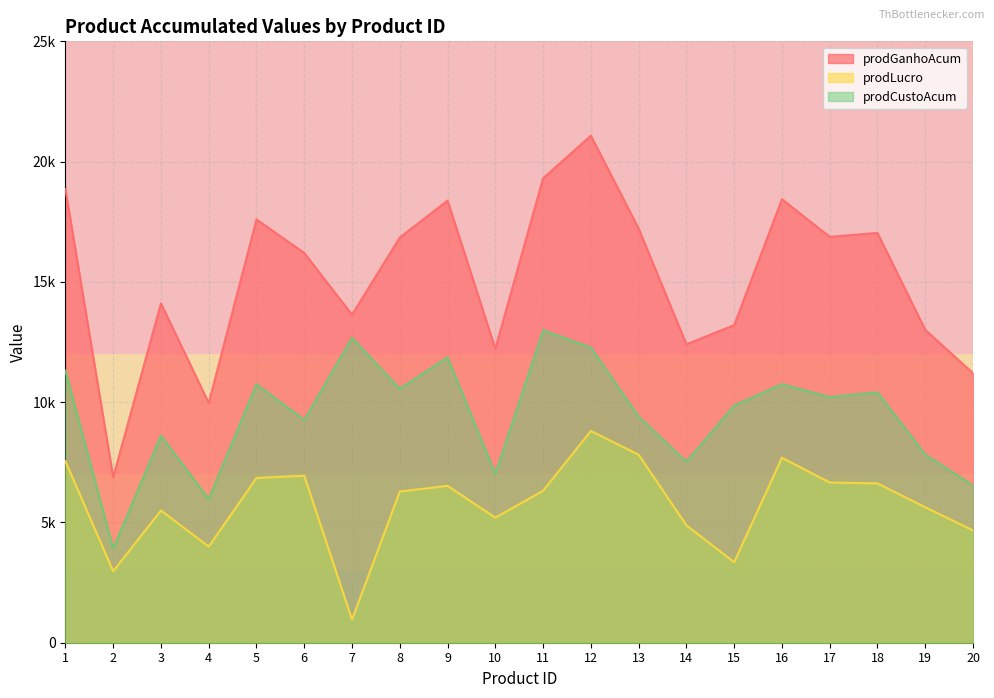

Which series has the largest total across all categories?

prodGanhoAcum